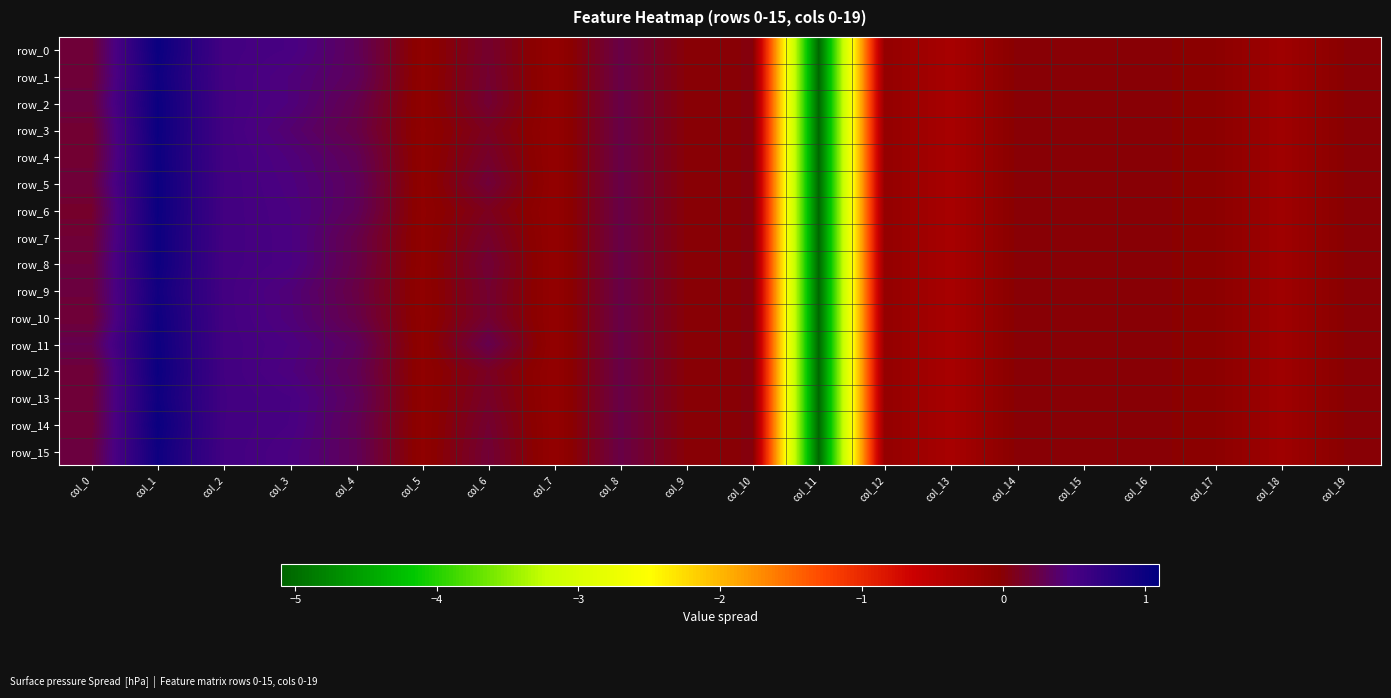

Rank the series at col_1 from lowest to highest value.

row_9, row_1, row_10, row_13, row_15, row_4, row_7, row_8, row_11, row_2, row_3, row_5, row_6, row_12, row_0, row_14